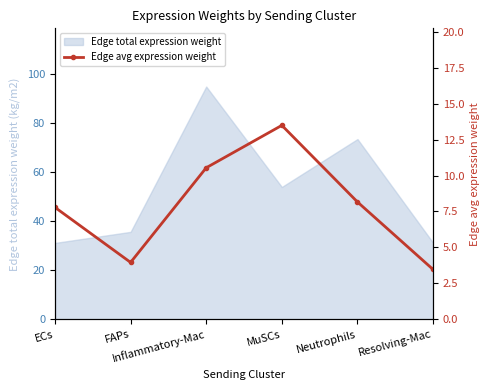

What is the smallest value displayed?

3.5